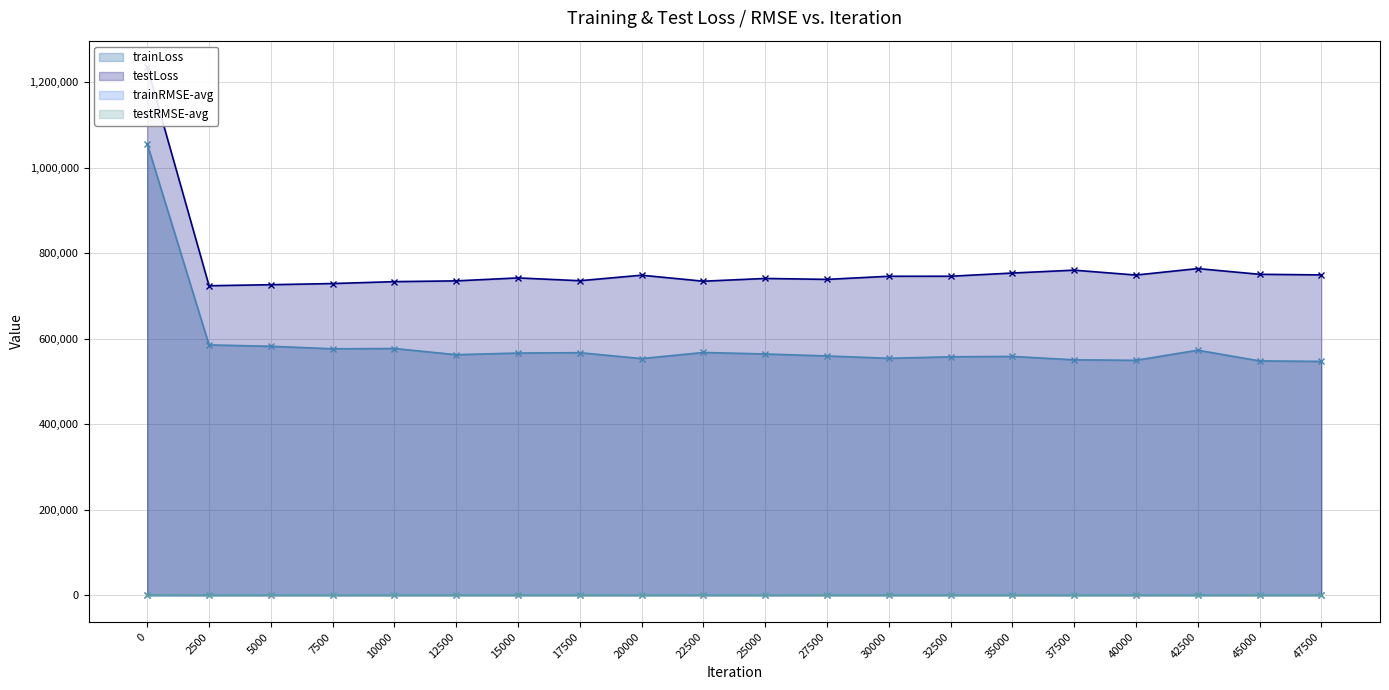

What is the minimum value for testRMSE-avg?

850.8